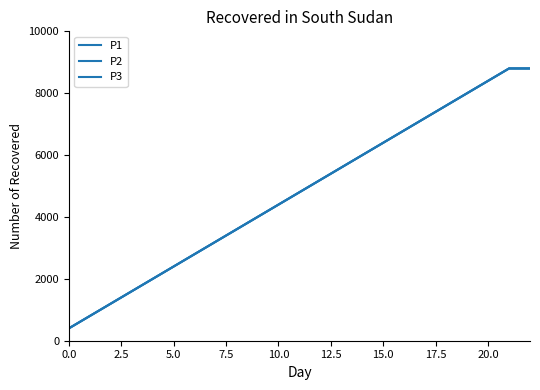

What is the difference between the maximum and minimum values in the P2 series?

8400